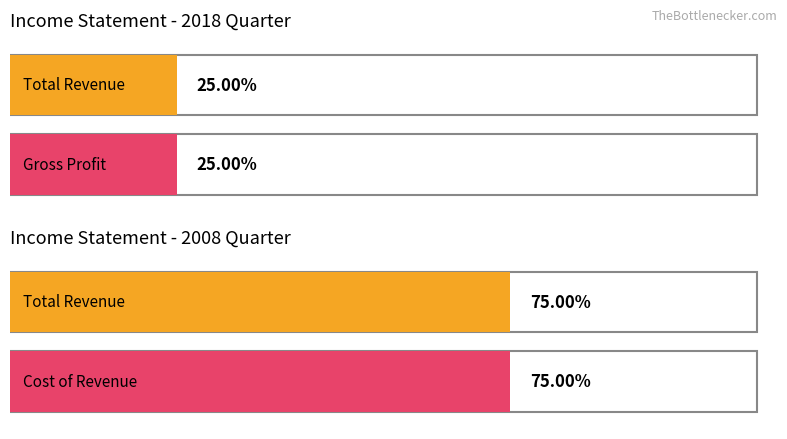

Is it true that Cost of Revenue equals 176 at 2008-08-31?

False